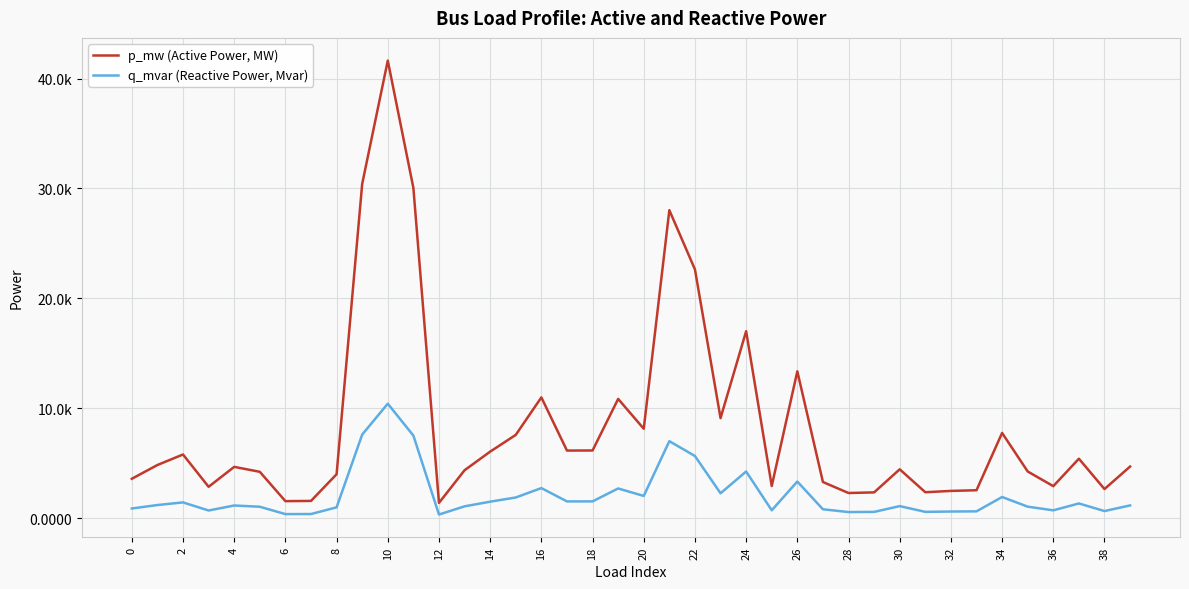

Which series has the largest range (max minus min)?

p_mw (Active Power, MW)